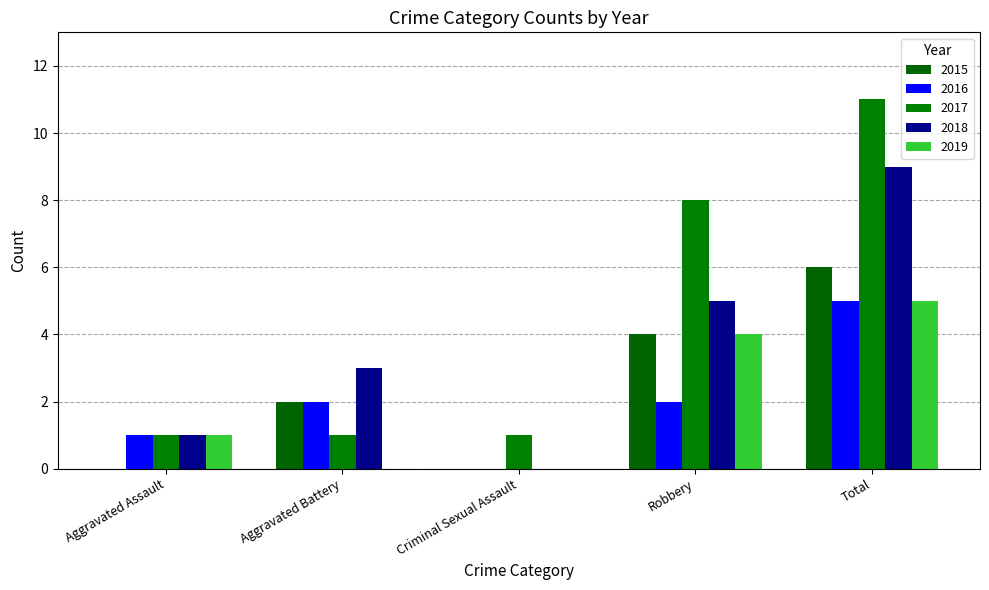

At how many categories does at least one series exceed 7?

2